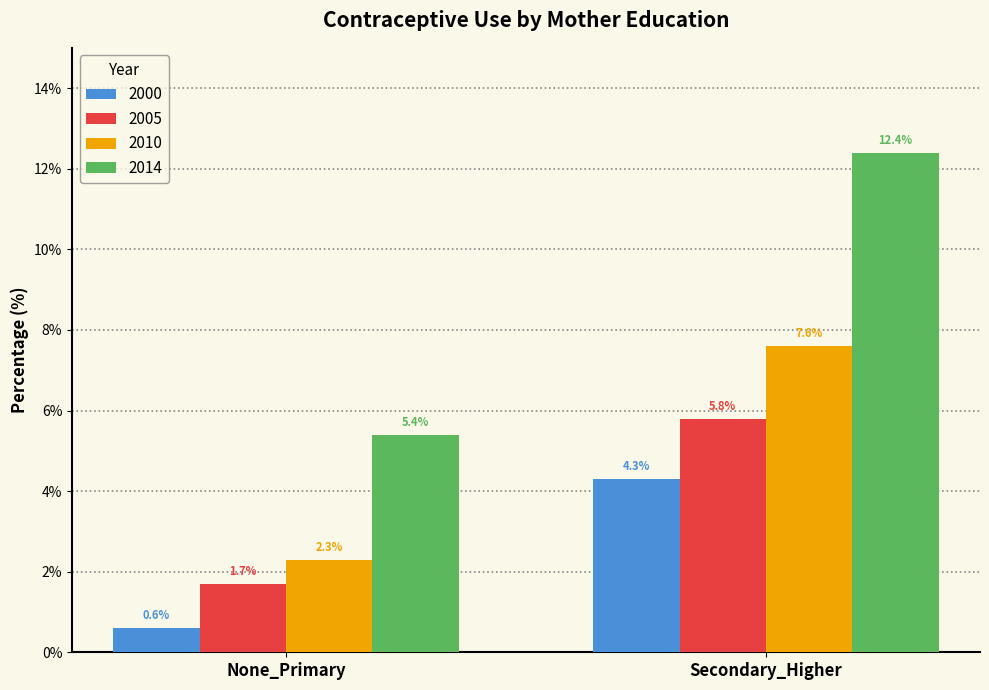

At how many categories does at least one series exceed 12?

1